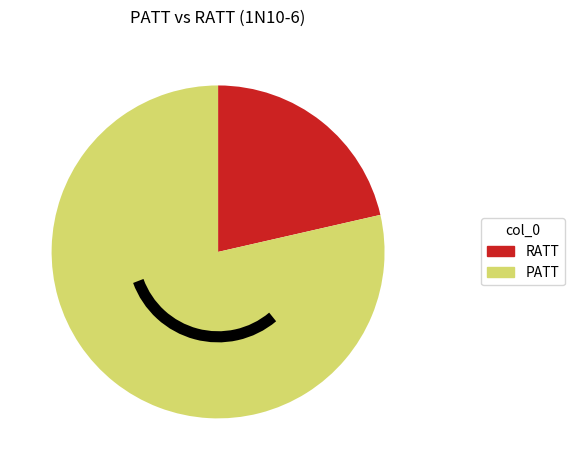

Is the sum of PATT and RATT greater than half?

Yes